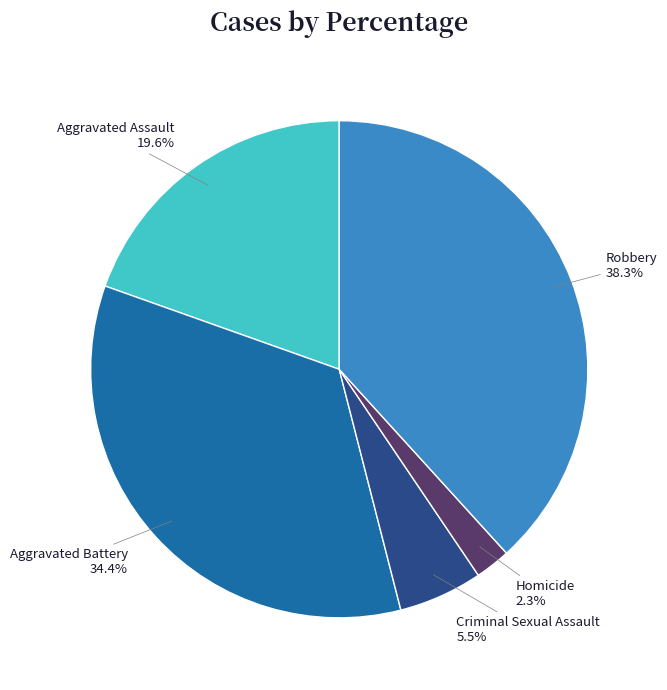

Does Homicide account for over 50% of the chart?

No